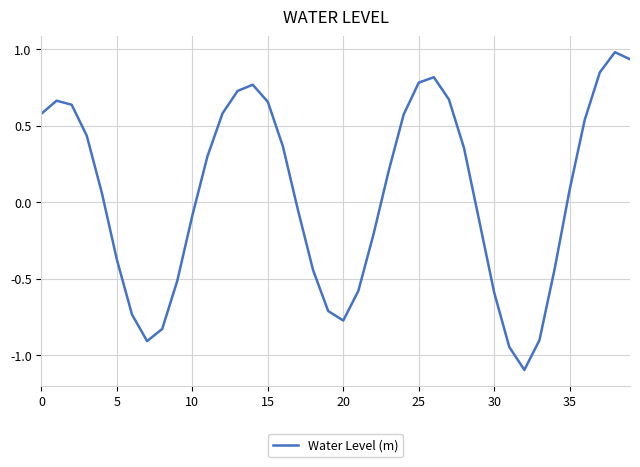

What is the difference between the maximum and minimum values?

2.1